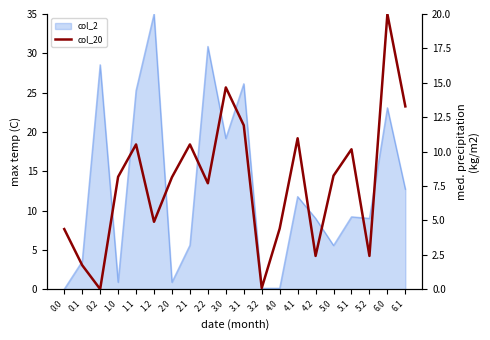

How many lines are shown in the chart?

1